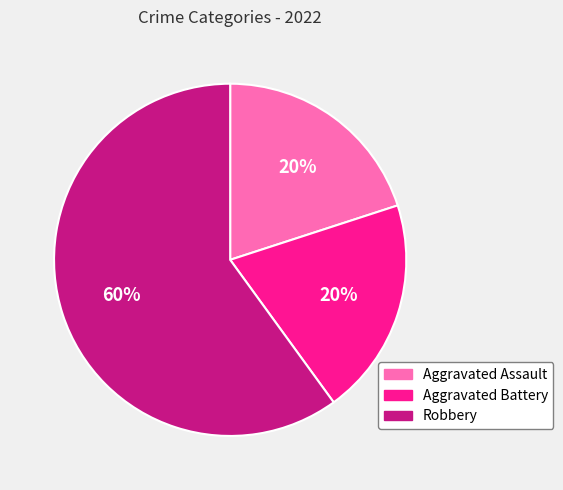

Which slice is the largest?

Robbery